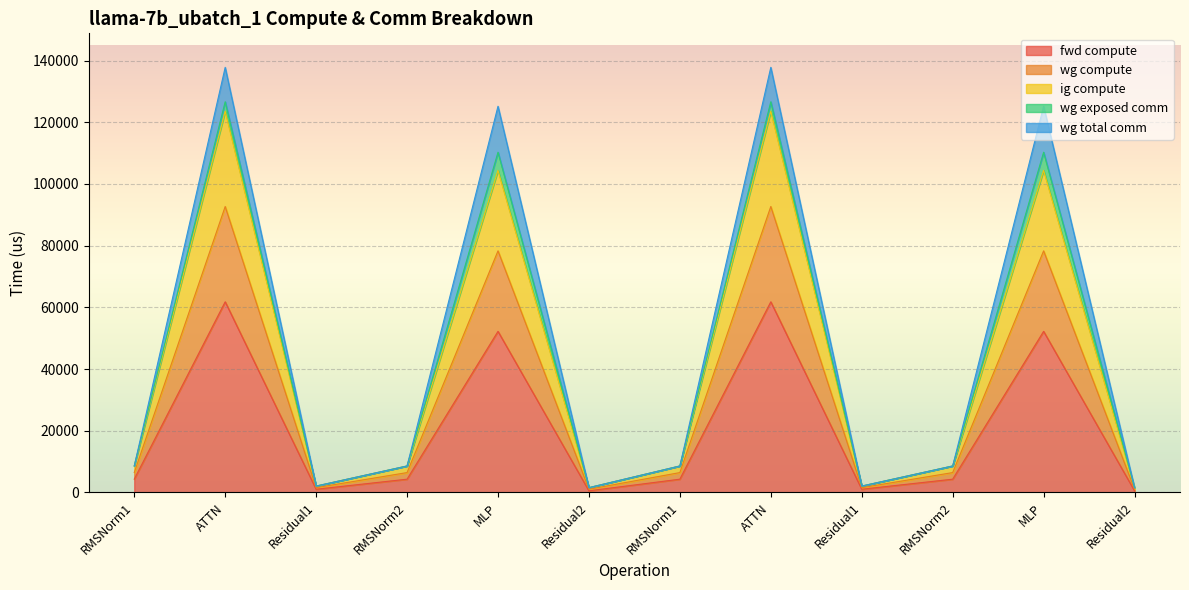

True or false: ig compute and fwd compute intersect in this chart.

False